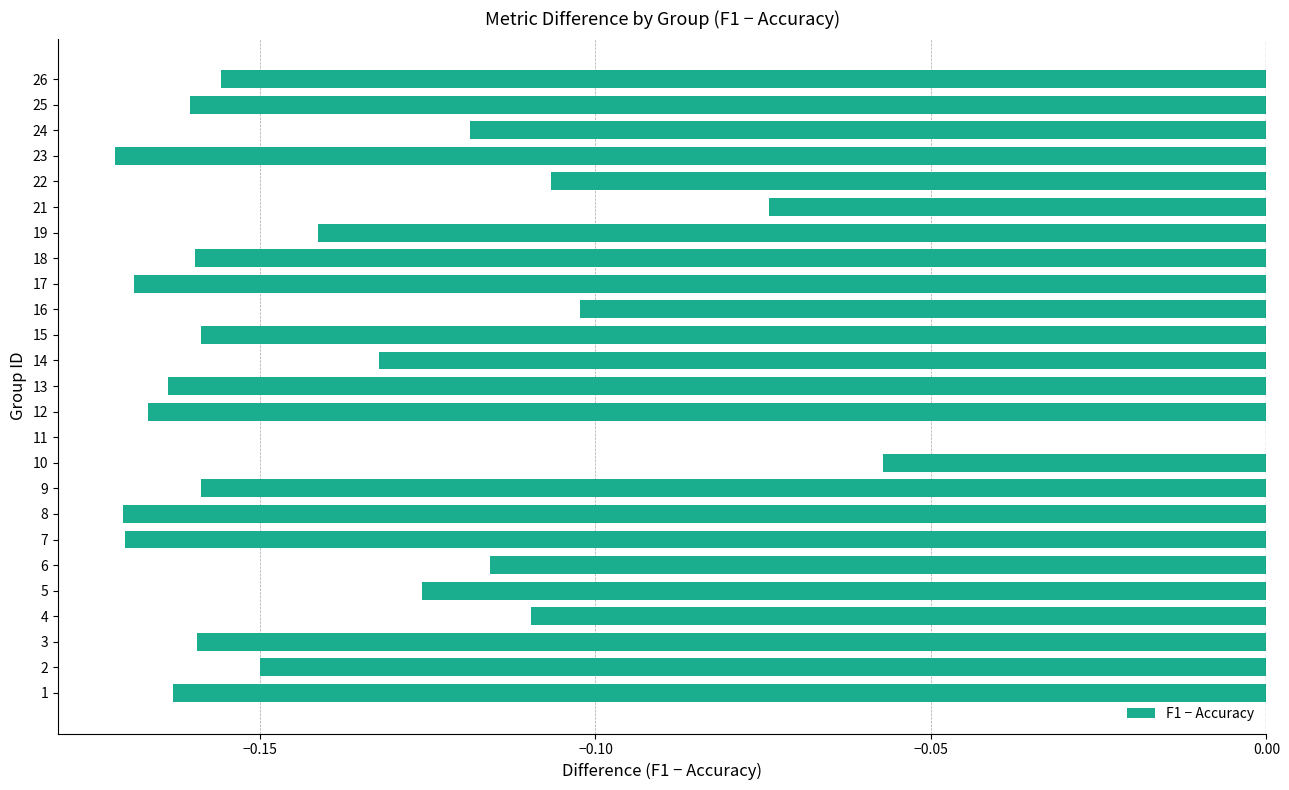

What is the sum of the values at 12 and 7?

-0.3